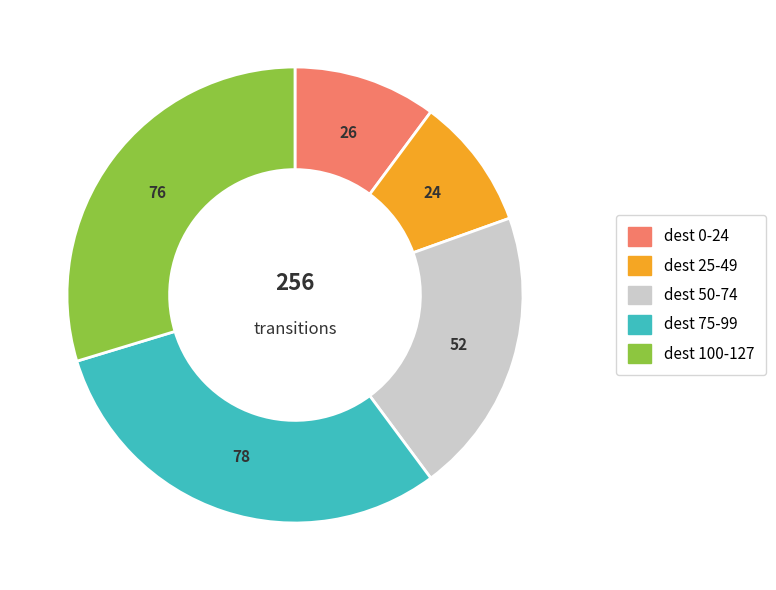

Is there any slice that represents more than half of the pie?

No